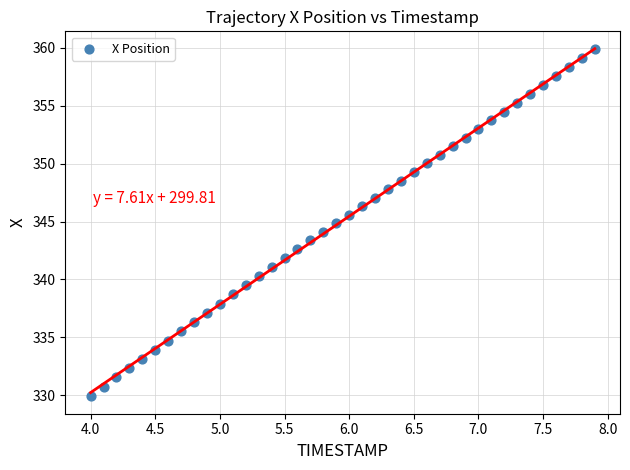

What is the range of X values (max minus min)?

3.9